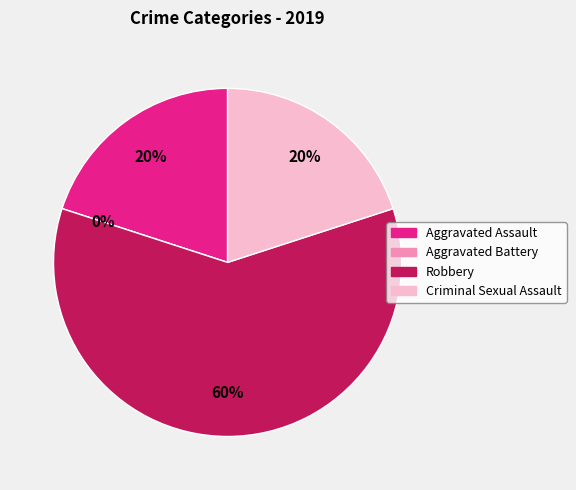

To the nearest percent, what is the difference between the largest and smallest slice percentages?

60%